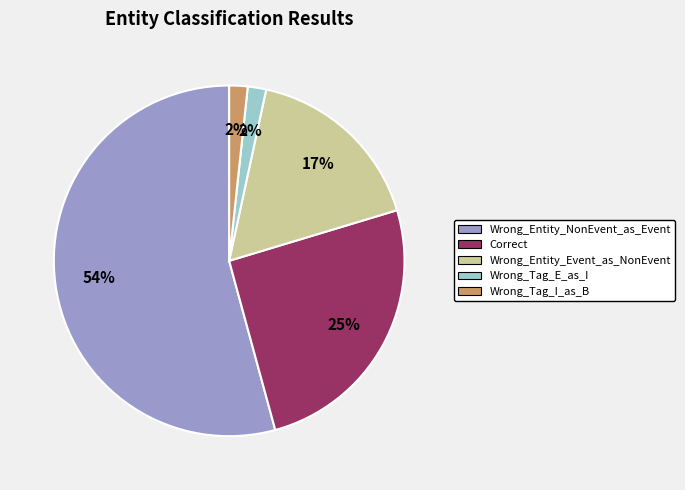

What is the largest slice in the pie chart?

Wrong_Entity_NonEvent_as_Event